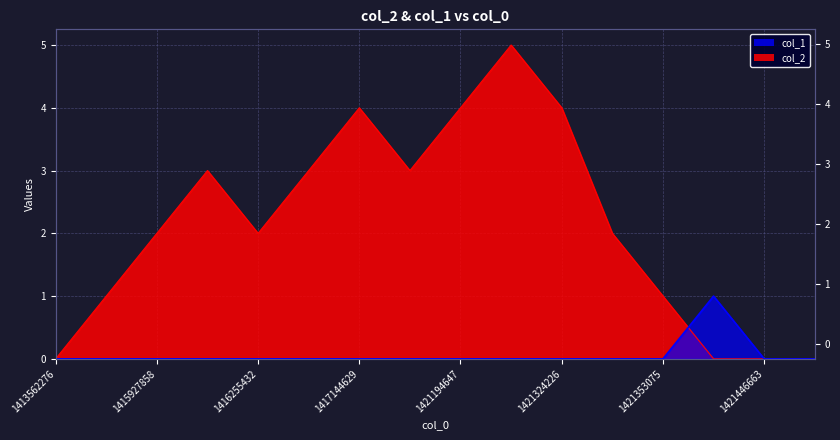

Reading right to left, transcribe all the data shown in this chart.

col_2: 0	0	0	1	2	4	5	4	3	4	3	2	3	2	1	0
col_1: 0	0	1	0	0	0	0	0	0	0	0	0	0	0	0	0